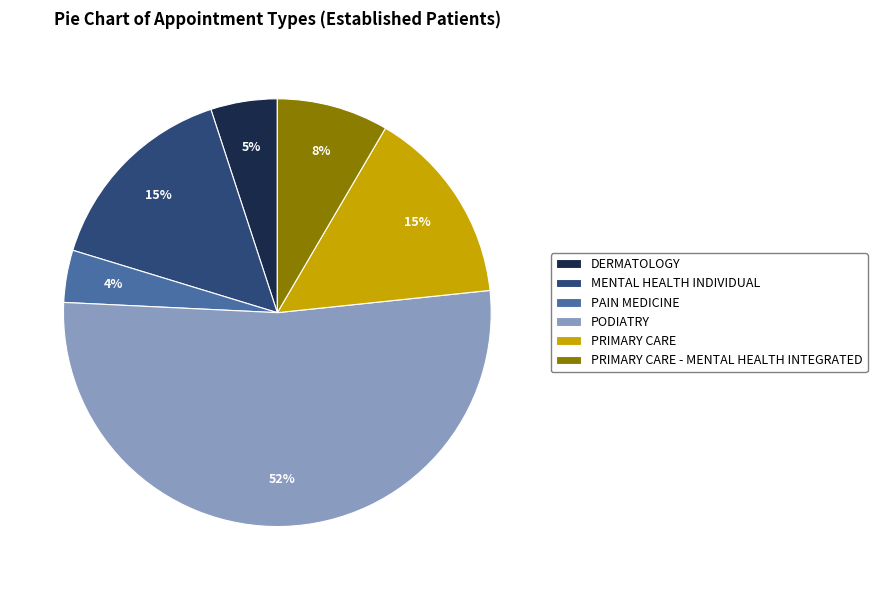

Is there a majority slice in this chart?

Yes